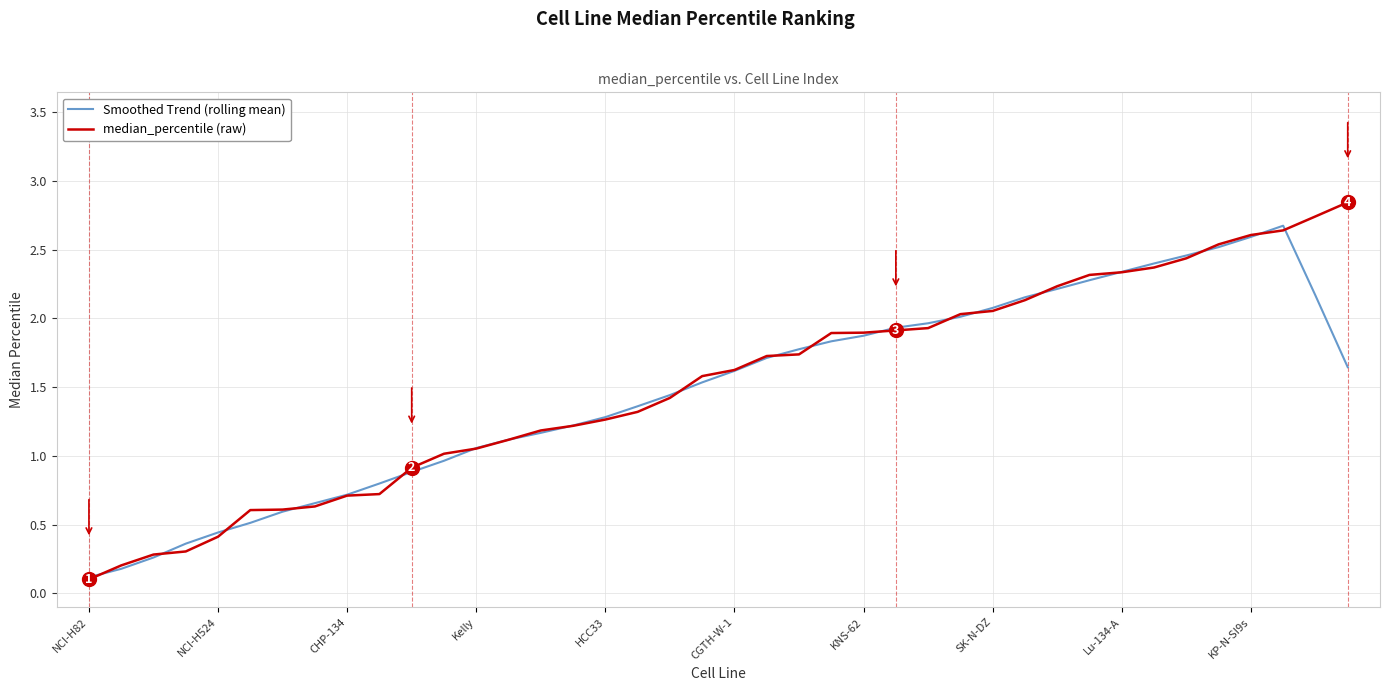

Which series has the widest spread of values?

median_percentile (raw)